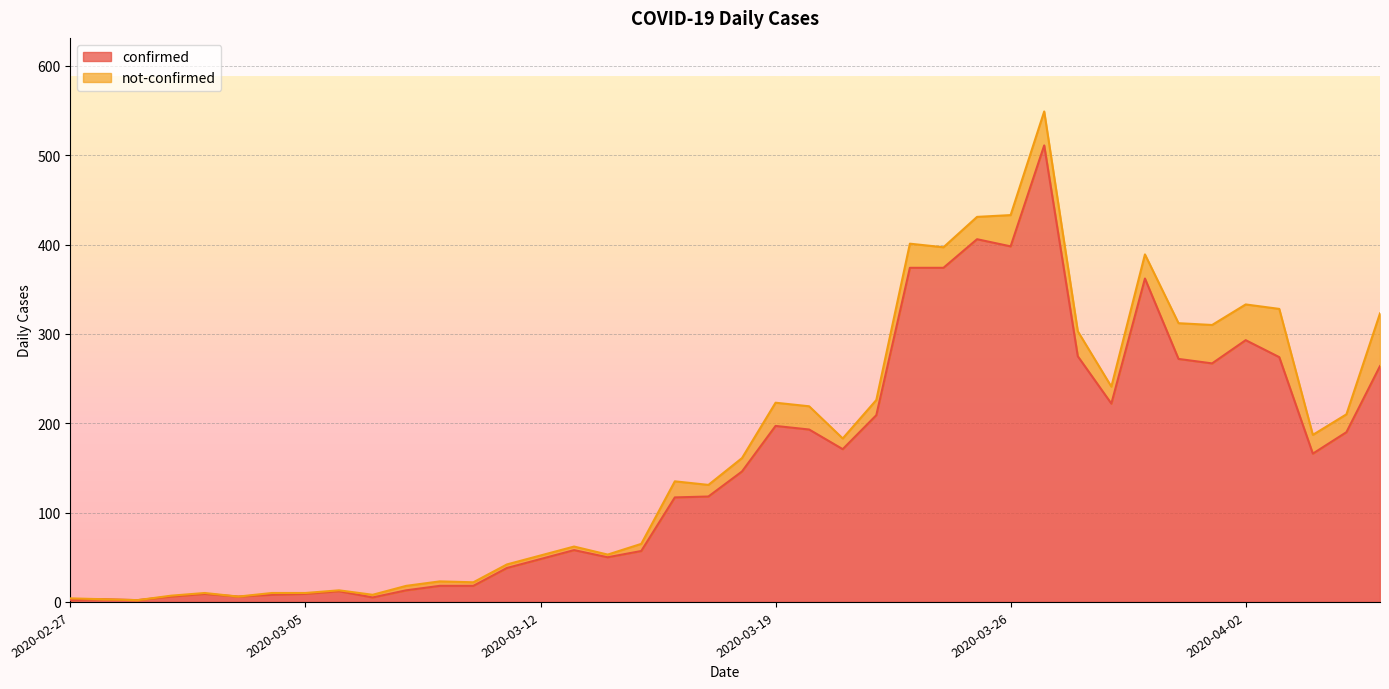

Rank the categories by value from highest to lowest.

2020-03-27, 2020-03-25, 2020-03-26, 2020-03-23, 2020-03-24, 2020-03-30, 2020-04-02, 2020-03-28, 2020-04-03, 2020-03-31, 2020-04-01, 2020-04-06, 2020-03-29, 2020-03-22, 2020-03-19, 2020-03-20, 2020-04-05, 2020-03-21, 2020-04-04, 2020-03-18, 2020-03-17, 2020-03-16, 2020-03-13, 2020-03-15, 2020-03-14, 2020-03-12, 2020-03-11, 2020-03-09, 2020-03-10, 2020-03-08, 2020-03-06, 2020-03-02, 2020-03-05, 2020-03-04, 2020-03-01, 2020-03-03, 2020-03-07, 2020-02-28, 2020-02-27, 2020-02-29